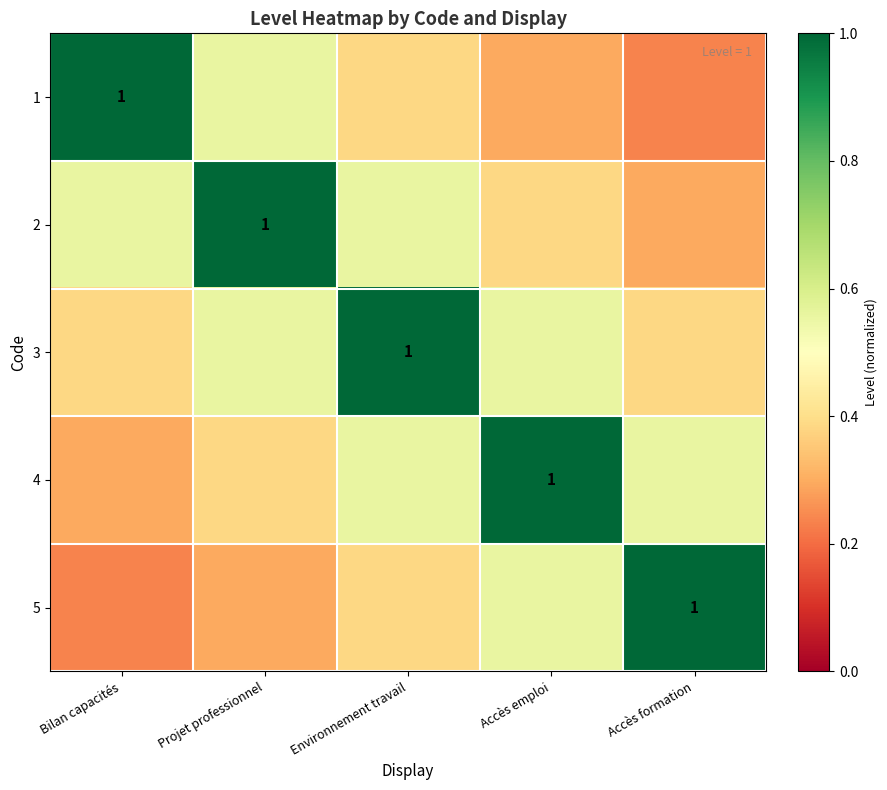

At which label is 2 closest to 0?

Accès formation